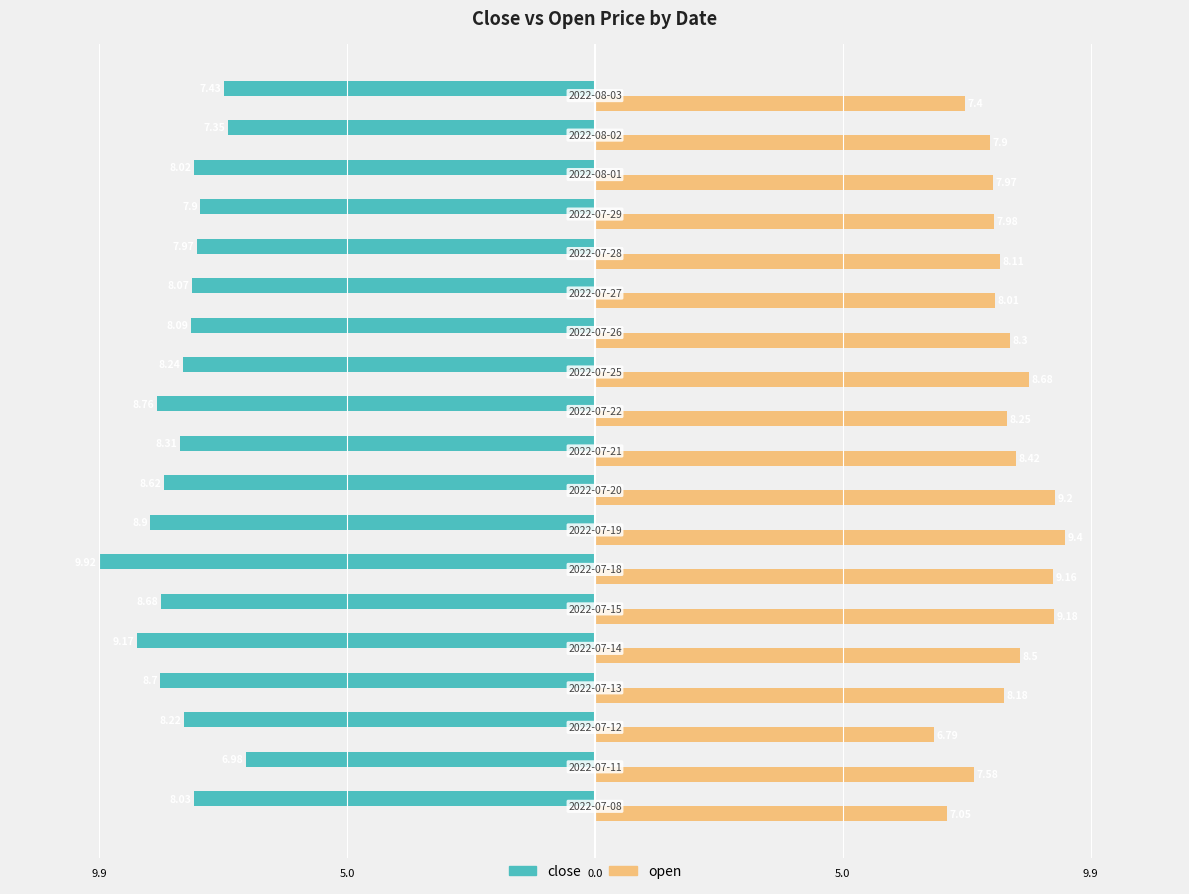

What is the difference between the maximum and minimum values in the open series?

2.6